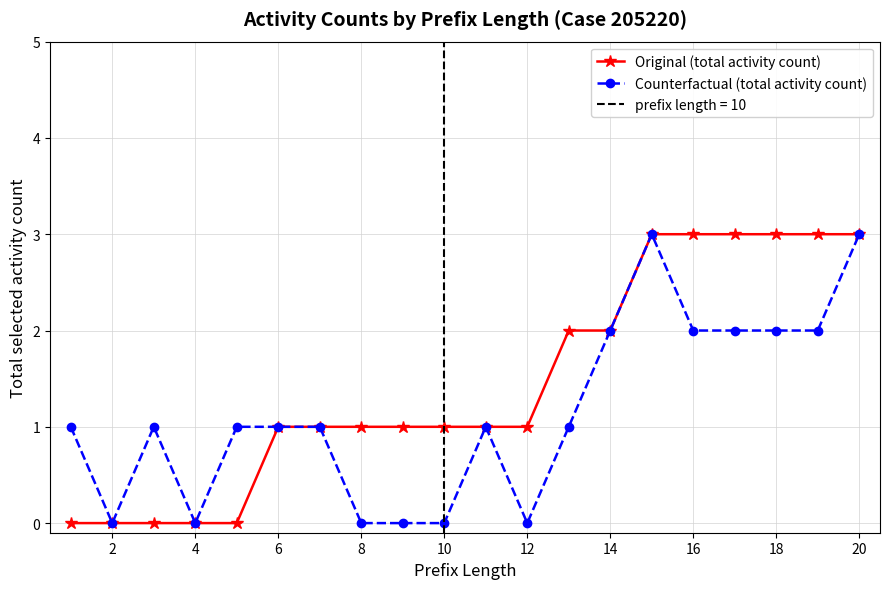

At which category does Counterfactual (total activity count) reach its first local valley?

2